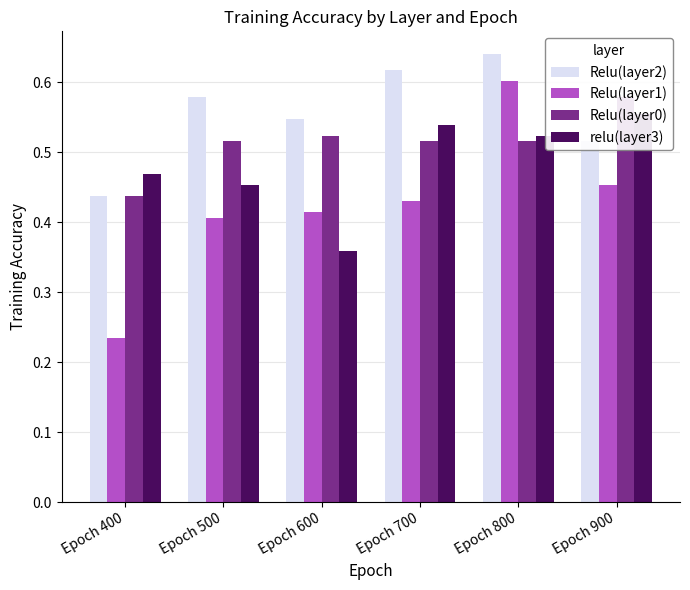

The value of Relu(layer1) at Epoch 500 is 0.4. True or false?

True